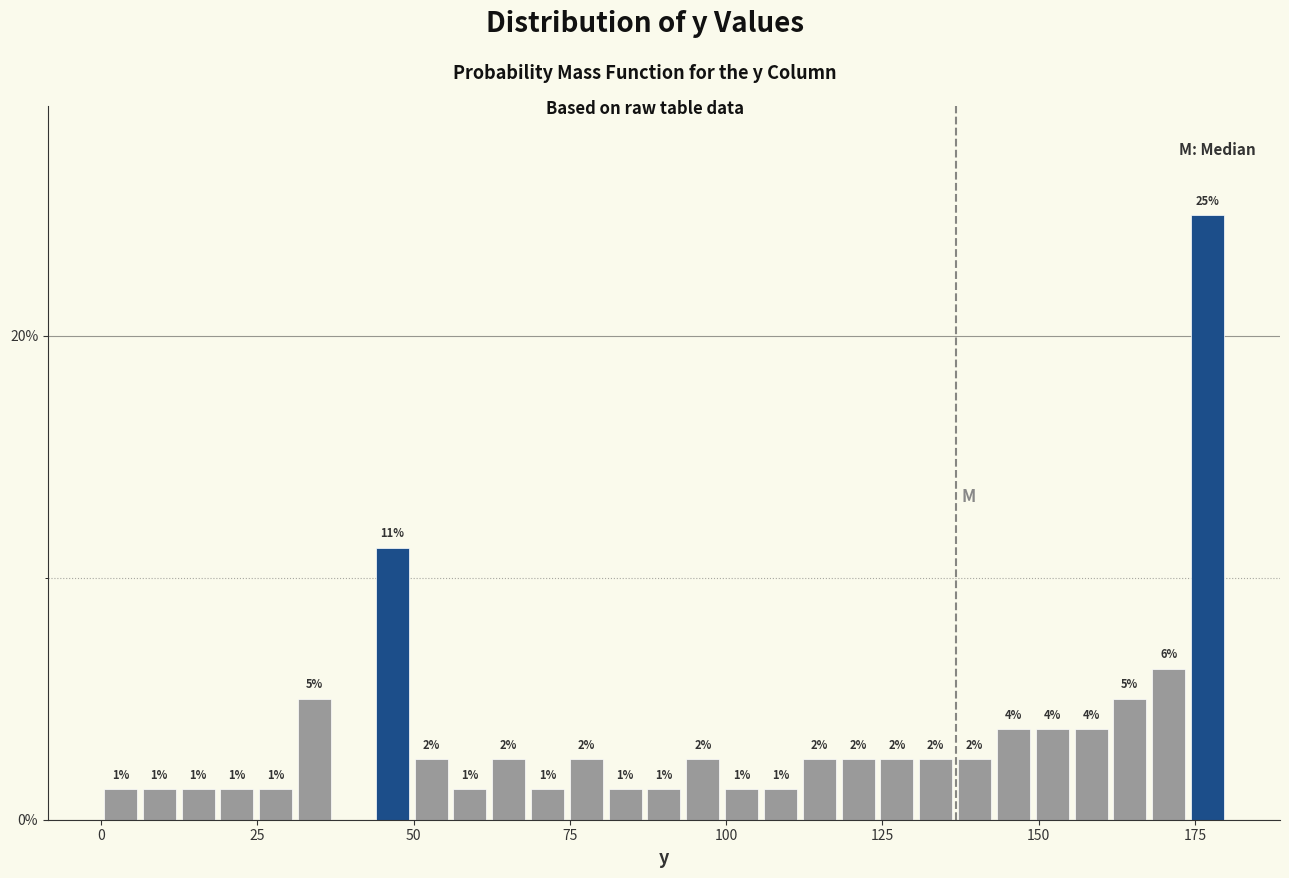

Around what value on the x-axis is the tallest bar? Give the approximate position of its centre, as read against the axis.

175